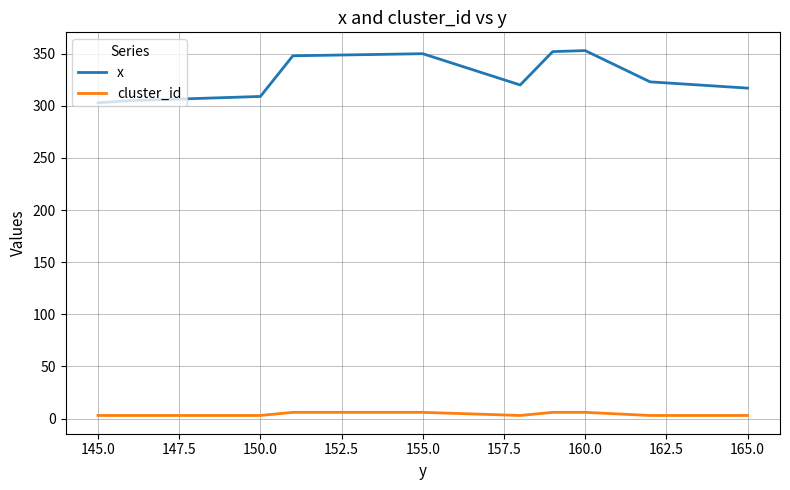

Which series has the largest total across all categories?

x